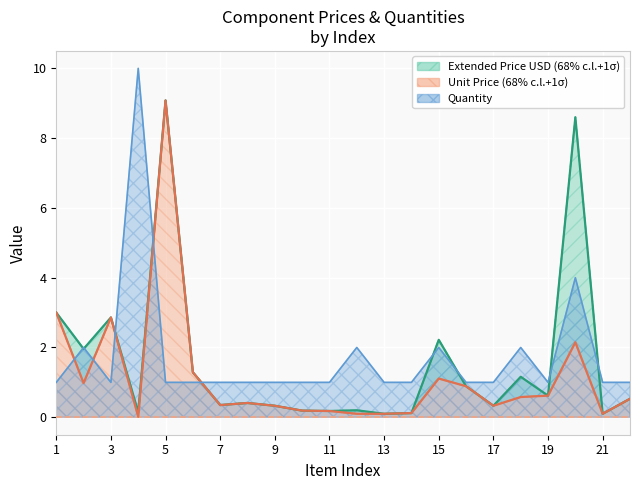

What is the average value of the Unit Price series?

1.2